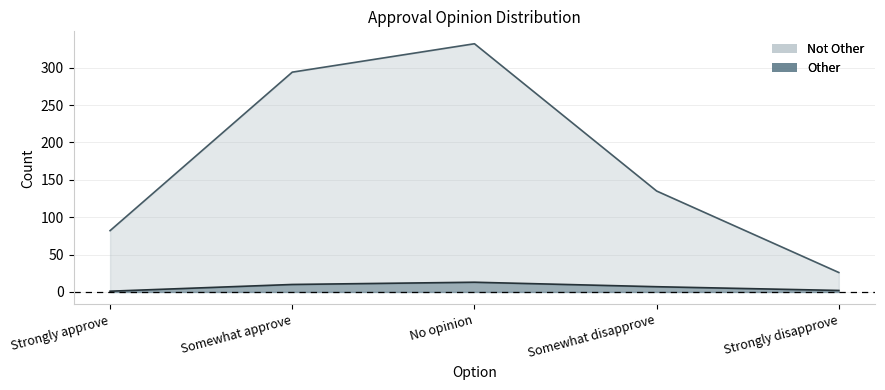

Where is Not Other nearest to the value 179?

Somewhat disapprove